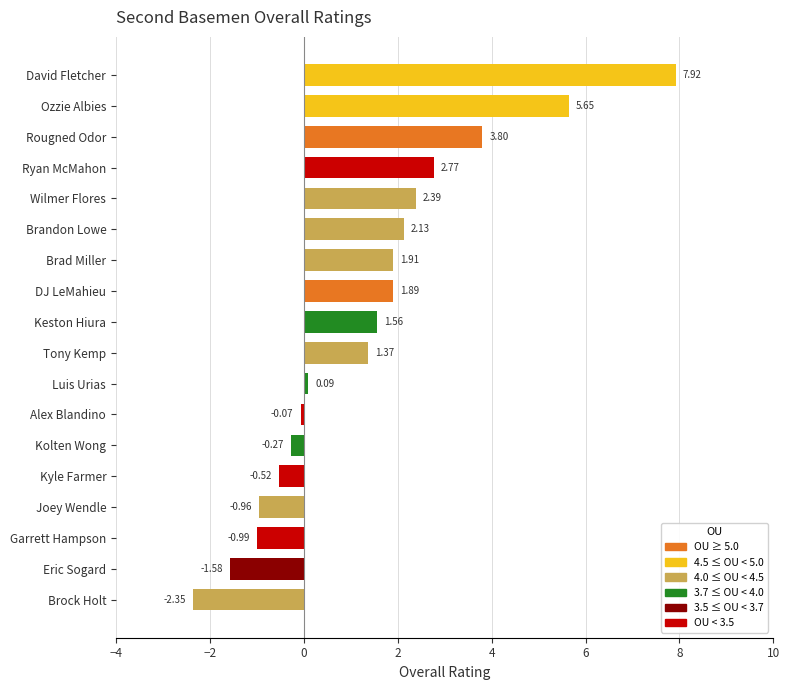

Rank the categories by value from highest to lowest.

David Fletcher, Ozzie Albies, Rougned Odor, Ryan McMahon, Wilmer Flores, Brandon Lowe, Brad Miller, DJ LeMahieu, Keston Hiura, Tony Kemp, Luis Urias, Alex Blandino, Kolten Wong, Kyle Farmer, Joey Wendle, Garrett Hampson, Eric Sogard, Brock Holt